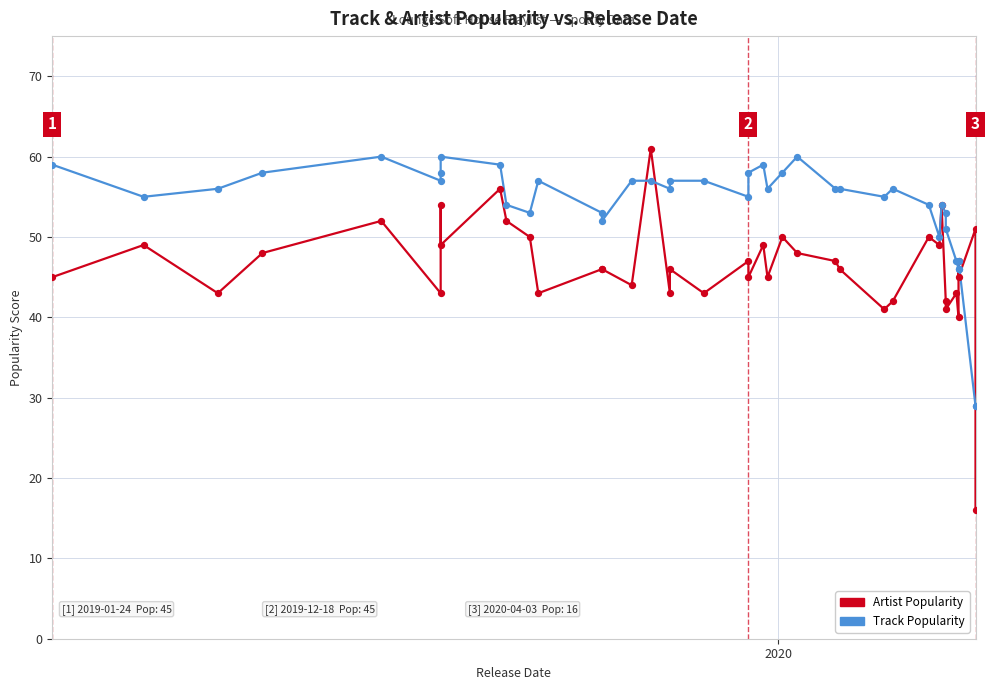

Which series reaches the minimum Y coordinate?

Artist Popularity